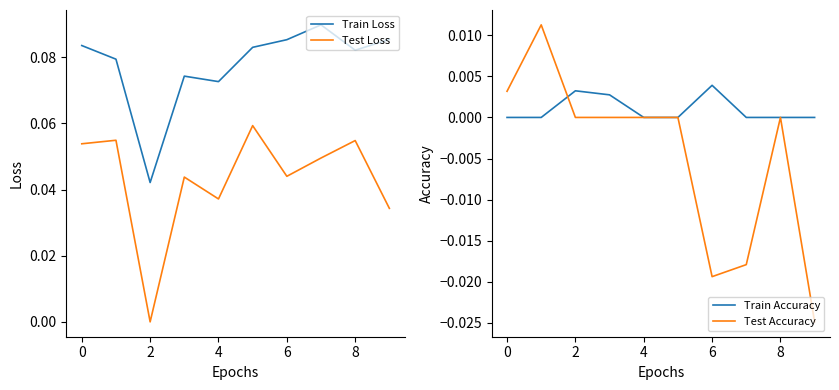

True or false: Test Accuracy and Test Loss intersect in this chart.

False